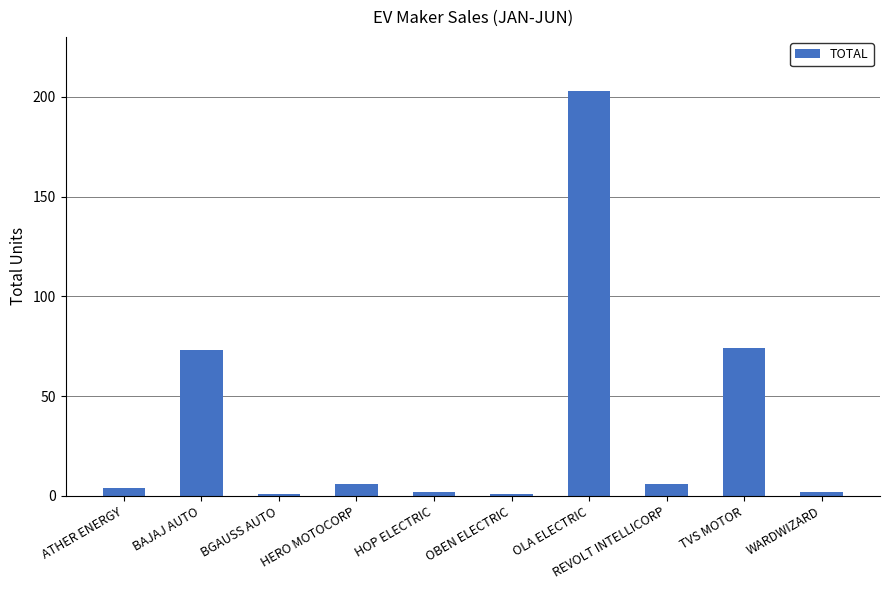

How many data points are less than 6?

5